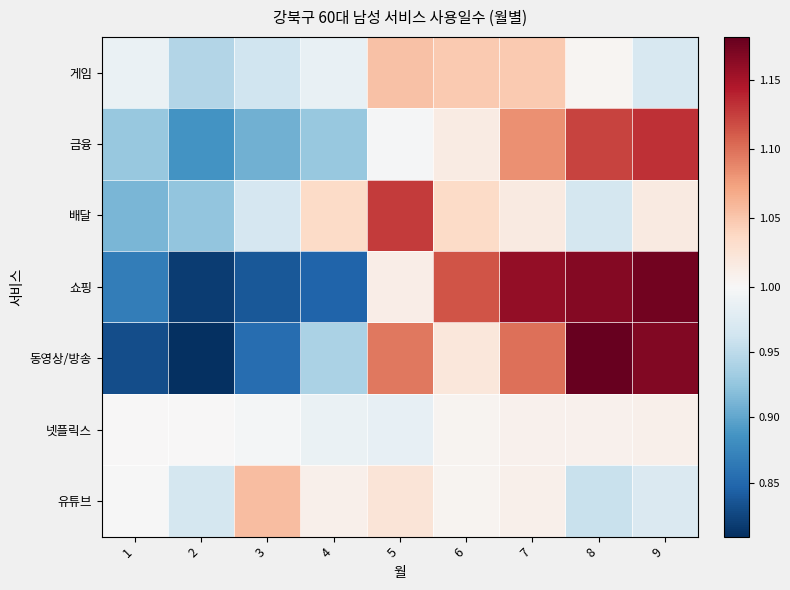

Reading left to right, what are all the values shown in this chart?

게임: 1=1.0	2=0.9	3=1.0	4=1.0	5=1.1	6=1.0	7=1.0	8=1.0	9=1.0
금융: 1=0.9	2=0.9	3=0.9	4=0.9	5=1.0	6=1.0	7=1.1	8=1.1	9=1.1
배달: 1=0.9	2=0.9	3=1.0	4=1.0	5=1.1	6=1.0	7=1.0	8=1.0	9=1.0
쇼핑: 1=0.9	2=0.8	3=0.8	4=0.8	5=1.0	6=1.1	7=1.2	8=1.2	9=1.2
동영상/방송: 1=0.8	2=0.8	3=0.9	4=0.9	5=1.1	6=1.0	7=1.1	8=1.2	9=1.2
넷플릭스: 1=1.0	2=1.0	3=1.0	4=1.0	5=1.0	6=1.0	7=1.0	8=1.0	9=1.0
유튜브: 1=1.0	2=1.0	3=1.1	4=1.0	5=1.0	6=1.0	7=1.0	8=1.0	9=1.0